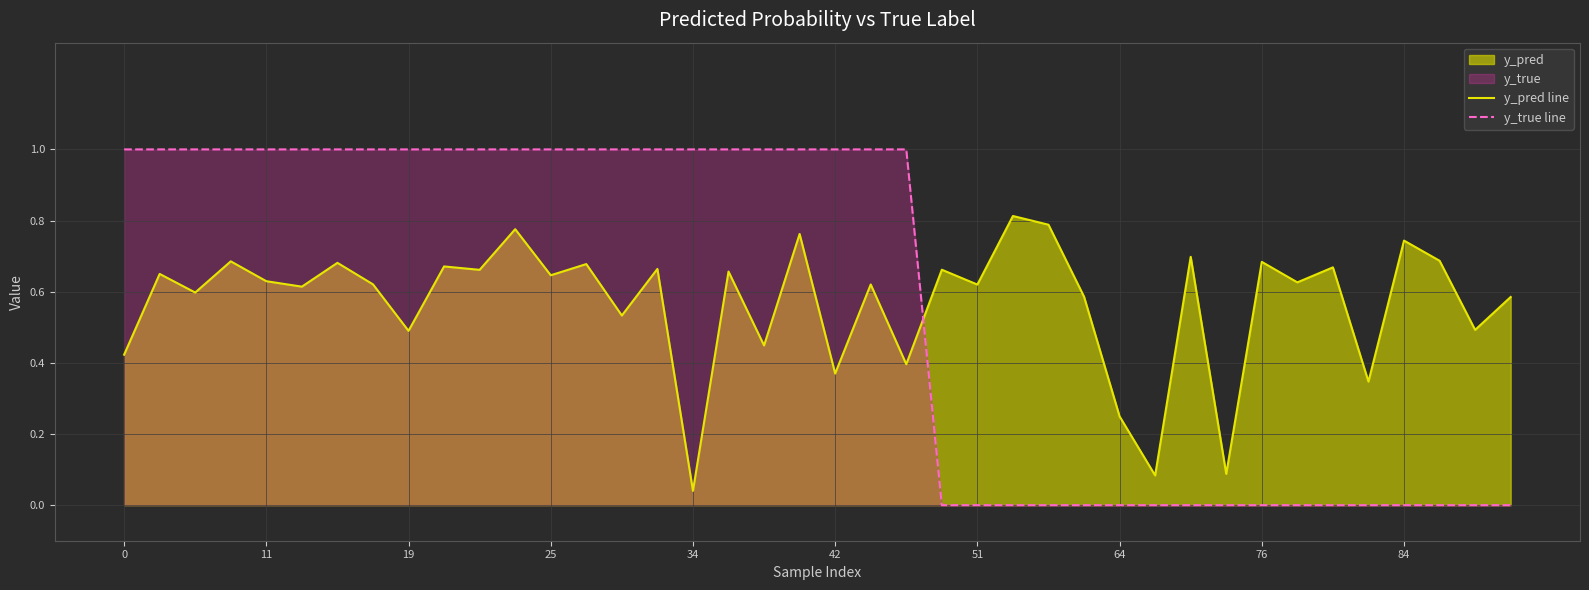

The y_true line series shows -0.4 at 38. True or false?

False